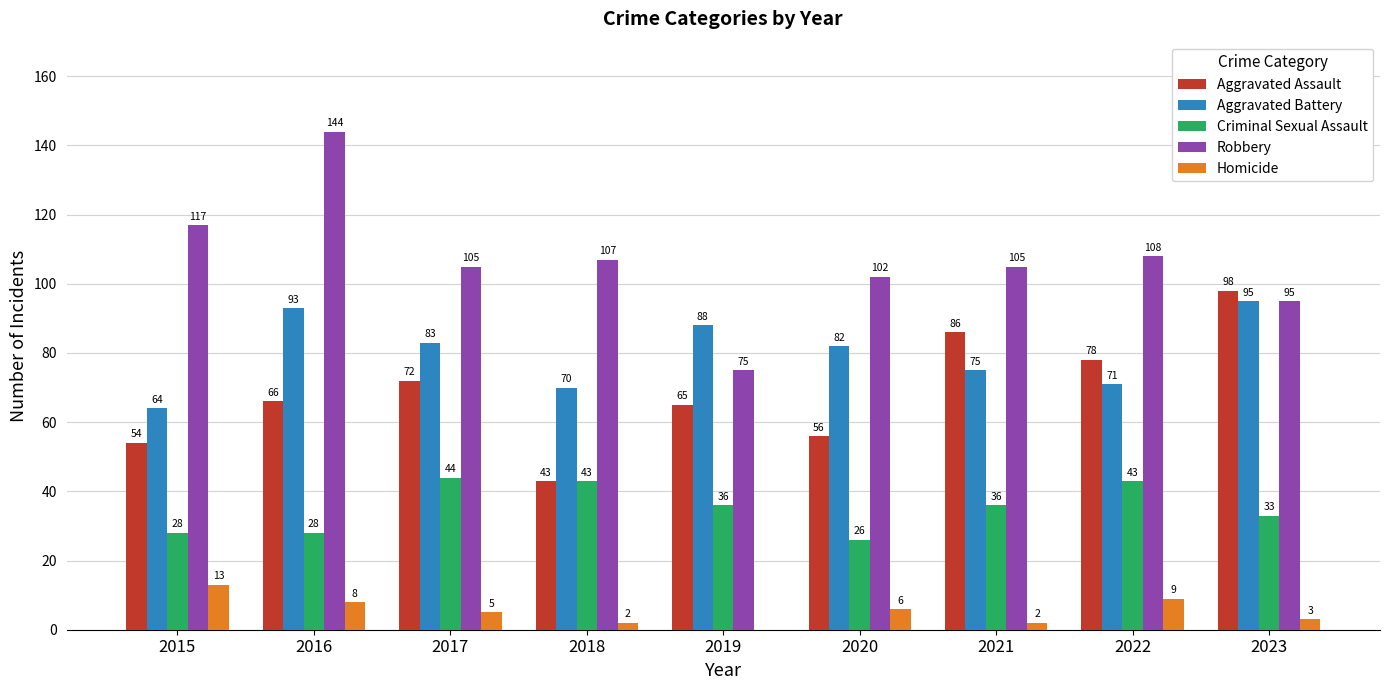

What is the sum of the Robbery values at 2020 and 2021?

207